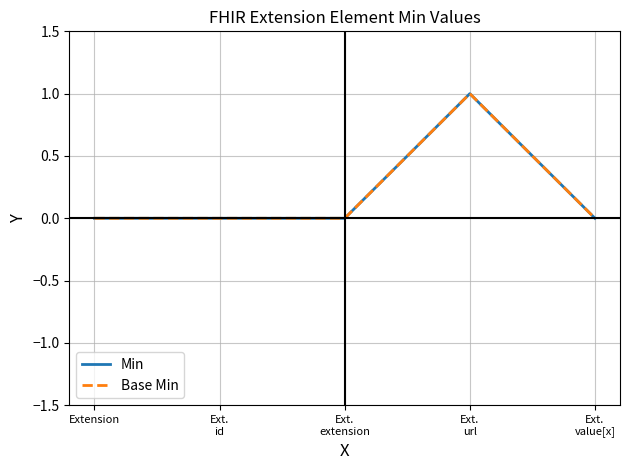

Is this an area chart (filled region under the line)?

No